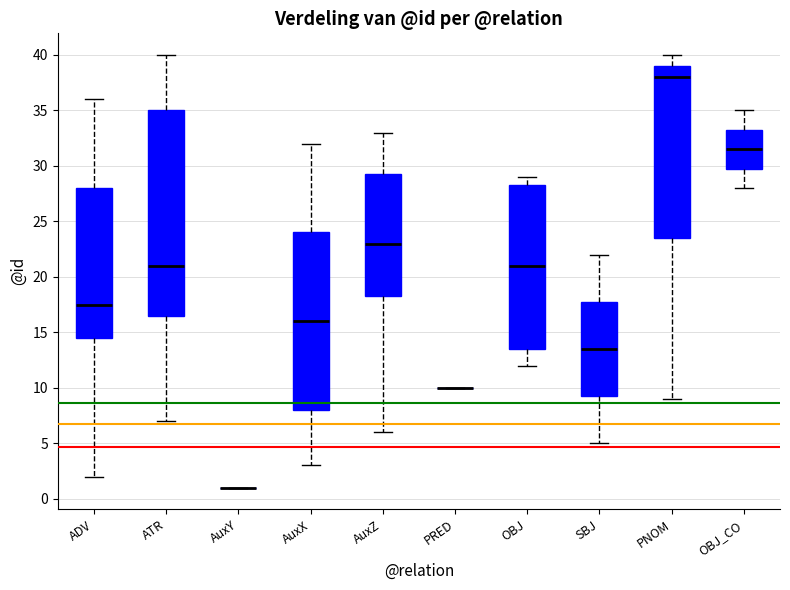

Which box is the tallest, from its lower edge to its upper edge?

ATR